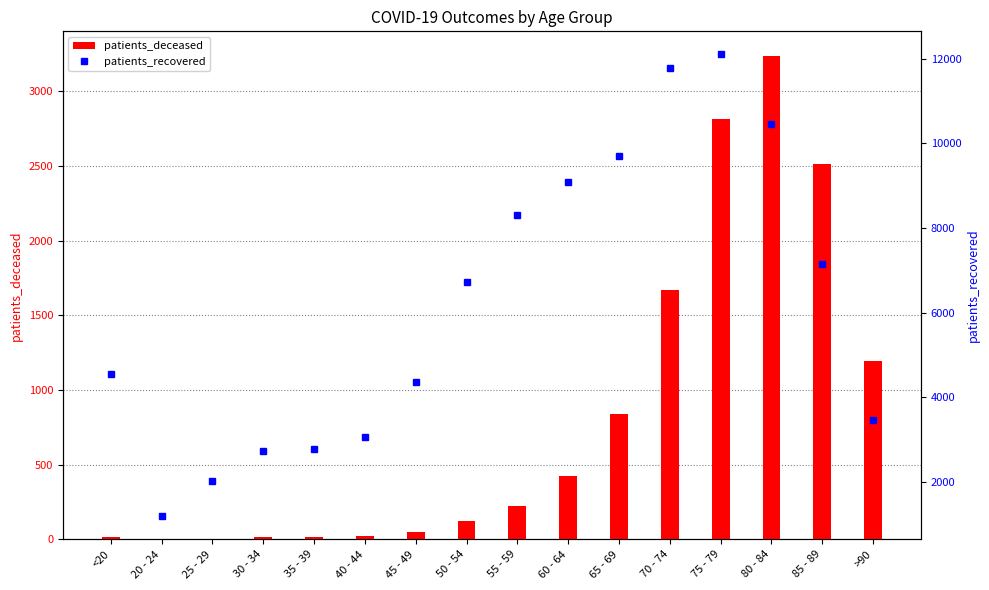

Which series has the largest total across all categories?

patients_recovered